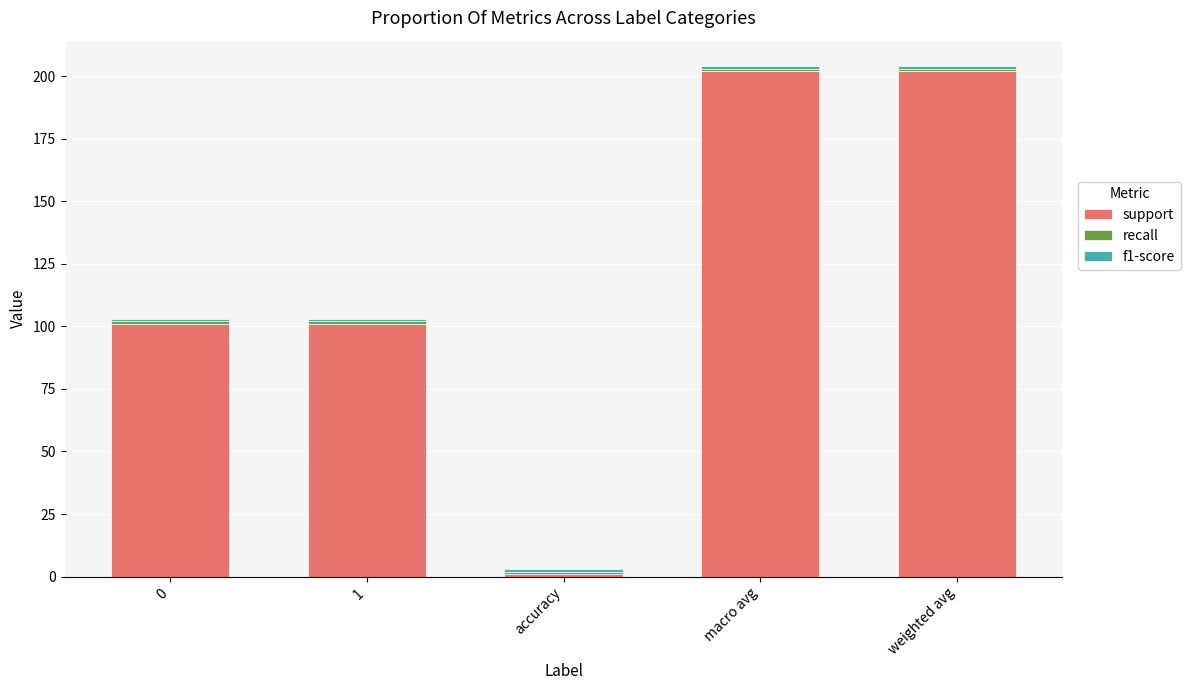

How many data points does each series have?

5